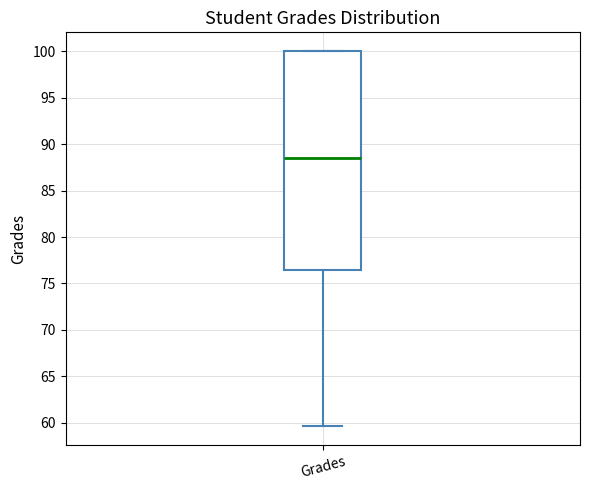

Transcribe this box plot: give where the median line is, the range the box spans, and where the two whiskers end, as read against the y-axis. The values are not printed on the chart, so give them approximately, as read against the axis.

median 88.5, box 76.5 to 100.0, whiskers 59.5 to 100.0